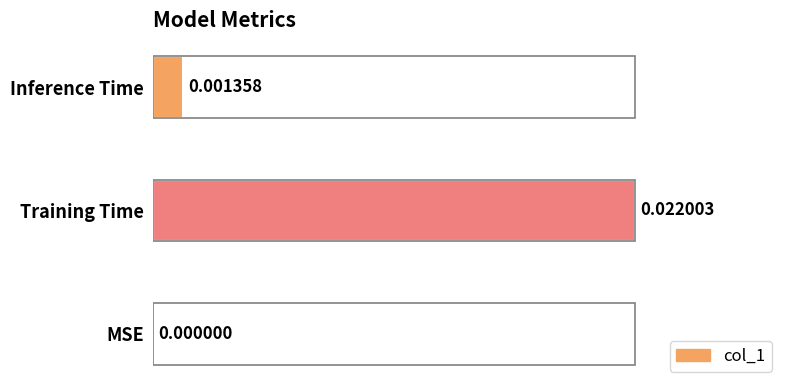

The chart shows a value of 0.0 at Training Time. True or false?

False